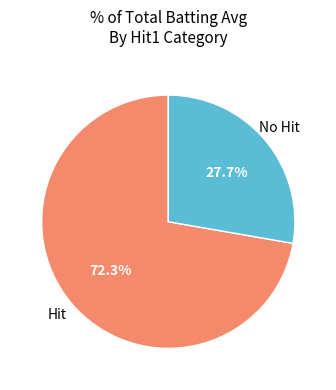

Does any single category account for the majority?

Yes